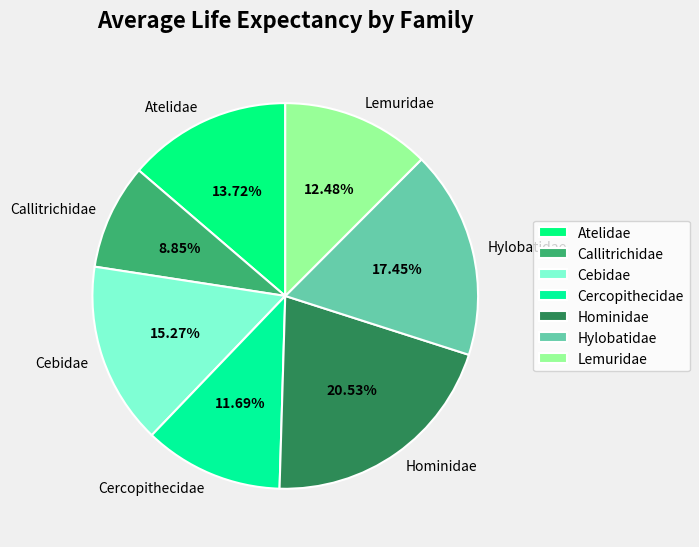

Which slice is the smallest?

Callitrichidae